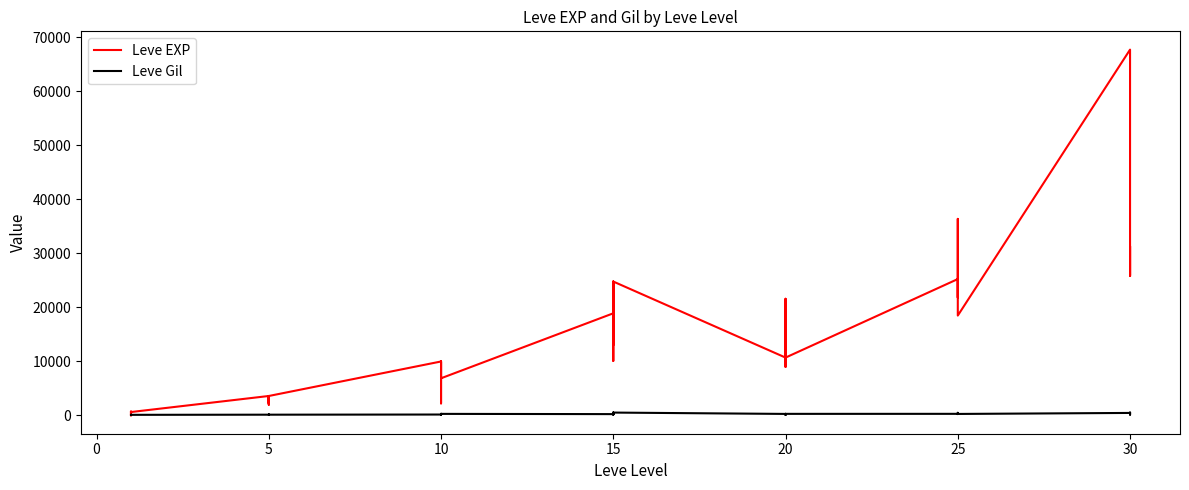

What is the sum of the Leve EXP values at 5 and 15?

26770